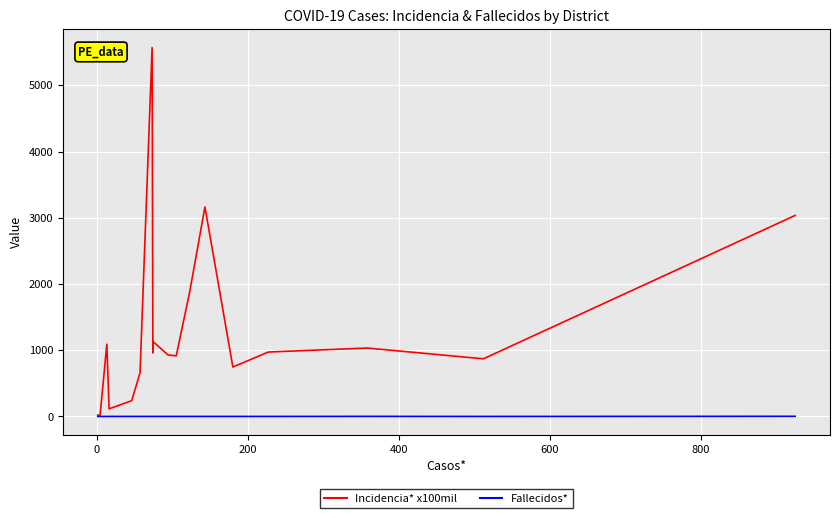

True or false: Incidencia* x100mil and Fallecidos* intersect in this chart.

False